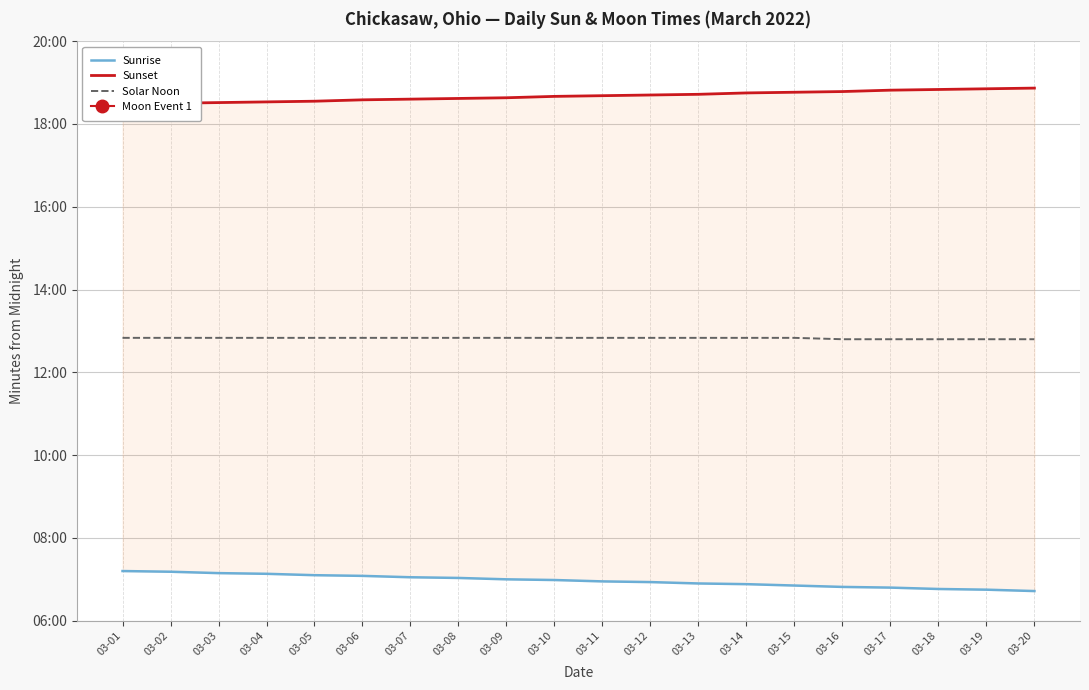

What is the sum of all Sunset values?

22406